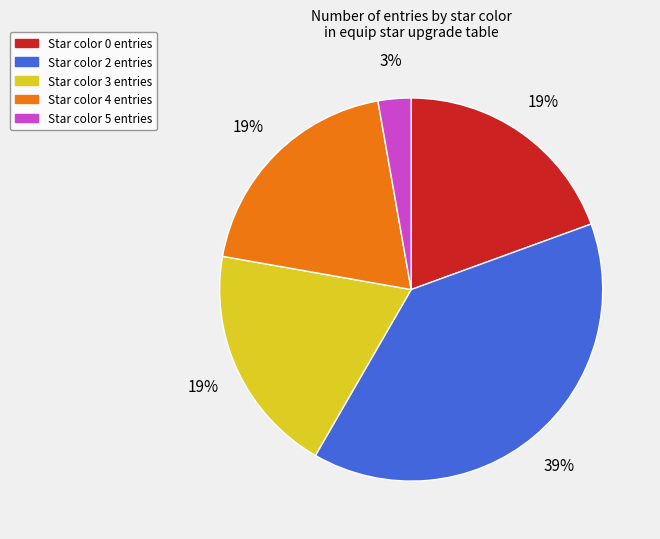

How many segments does this pie chart have?

5